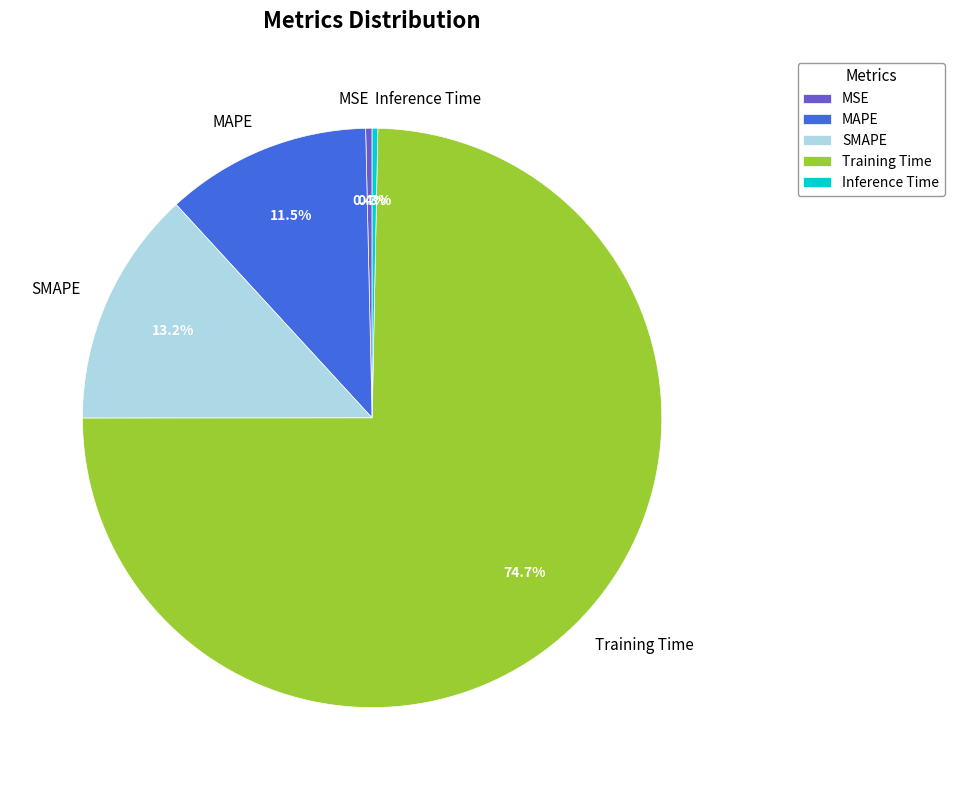

To the nearest percent, what is the average slice percentage?

20%